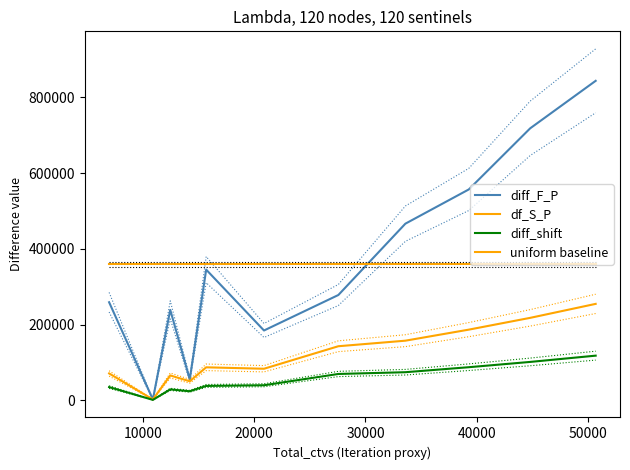

What is the maximum value for diff_shift?

117830.8